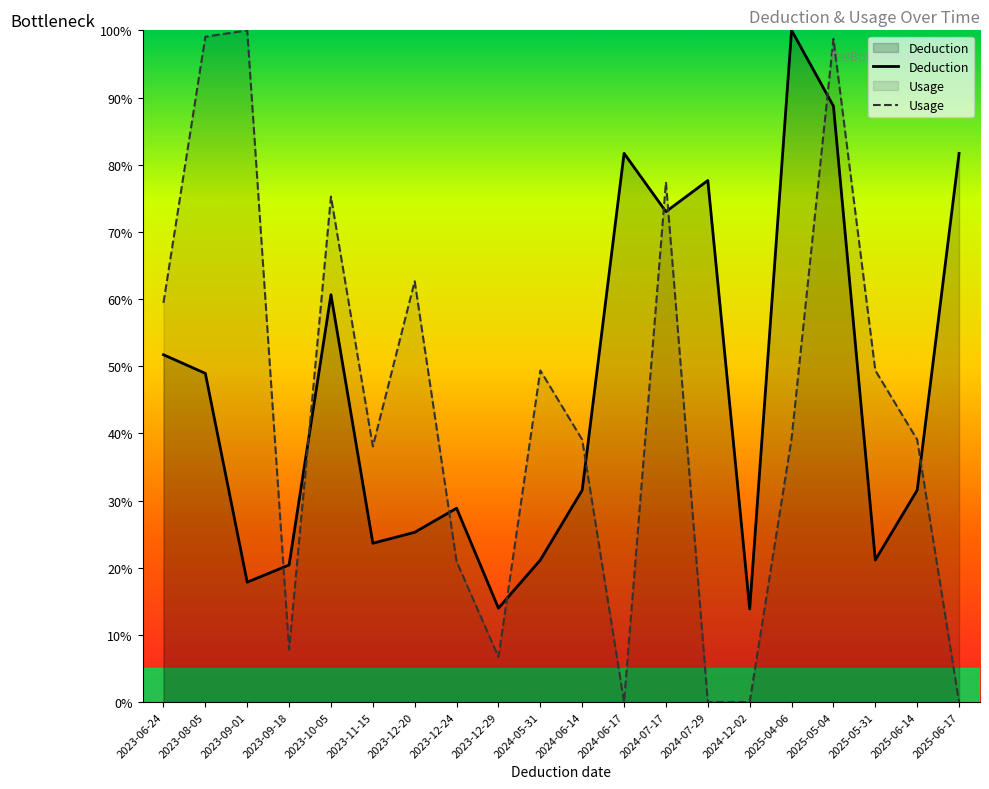

How many times do Deduction and Usage cross each other?

9